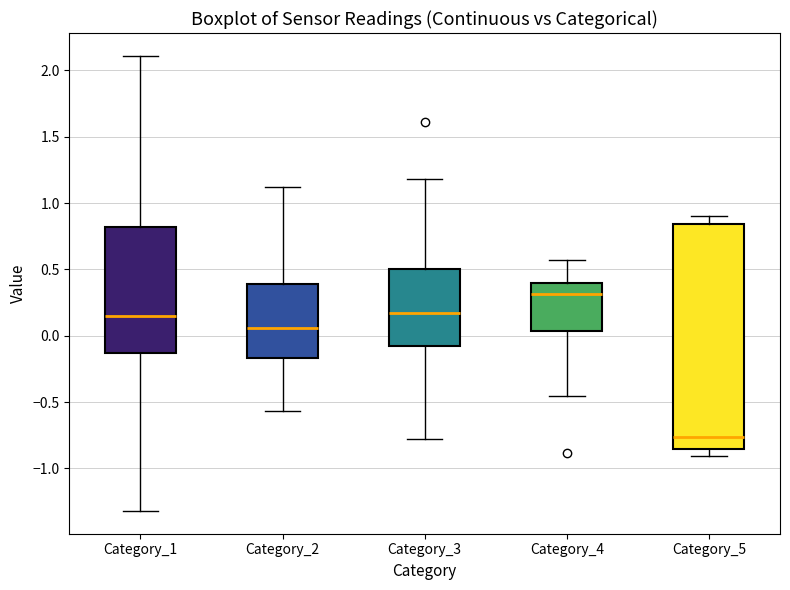

Which box is the tallest, from its lower edge to its upper edge?

Category_5